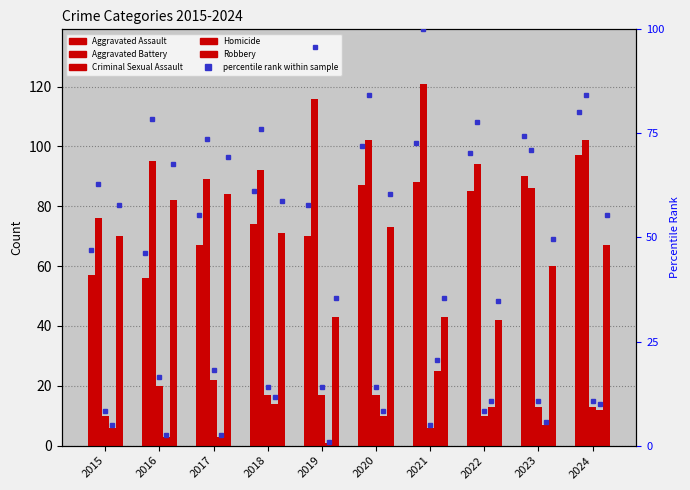

What is the maximum value for Aggravated Assault?

97.0